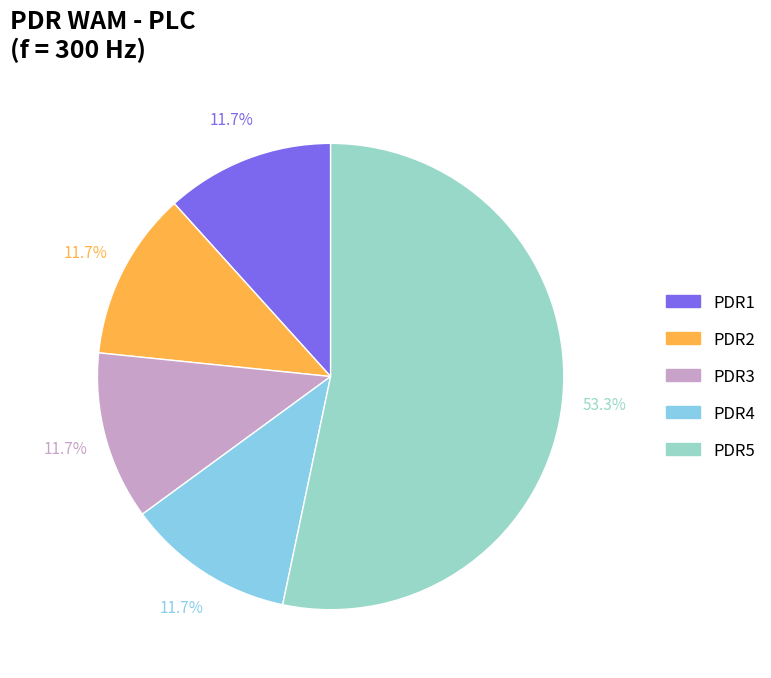

How many segments does this pie chart have?

5